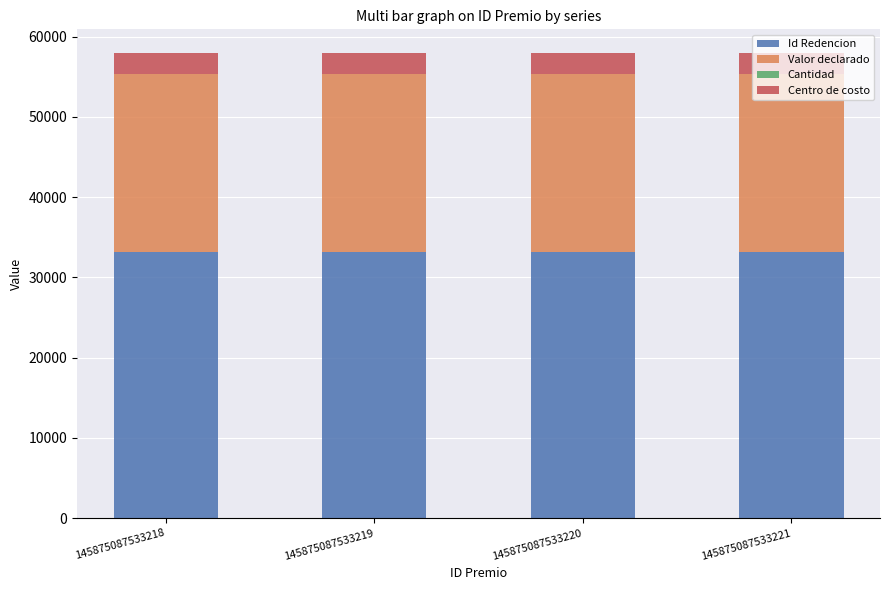

What is the maximum value for Id Redencion?

33221